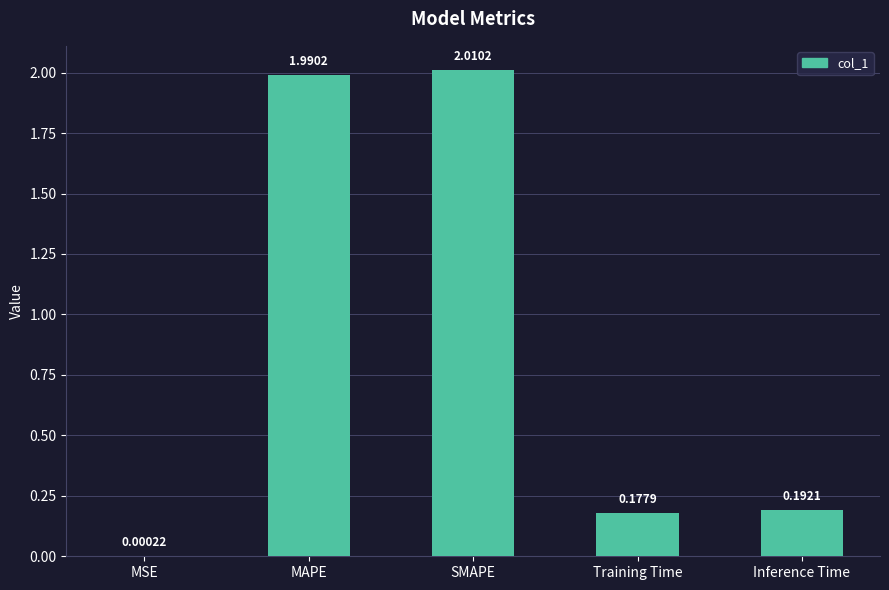

What is the change in value from MSE to Training Time?

+0.2